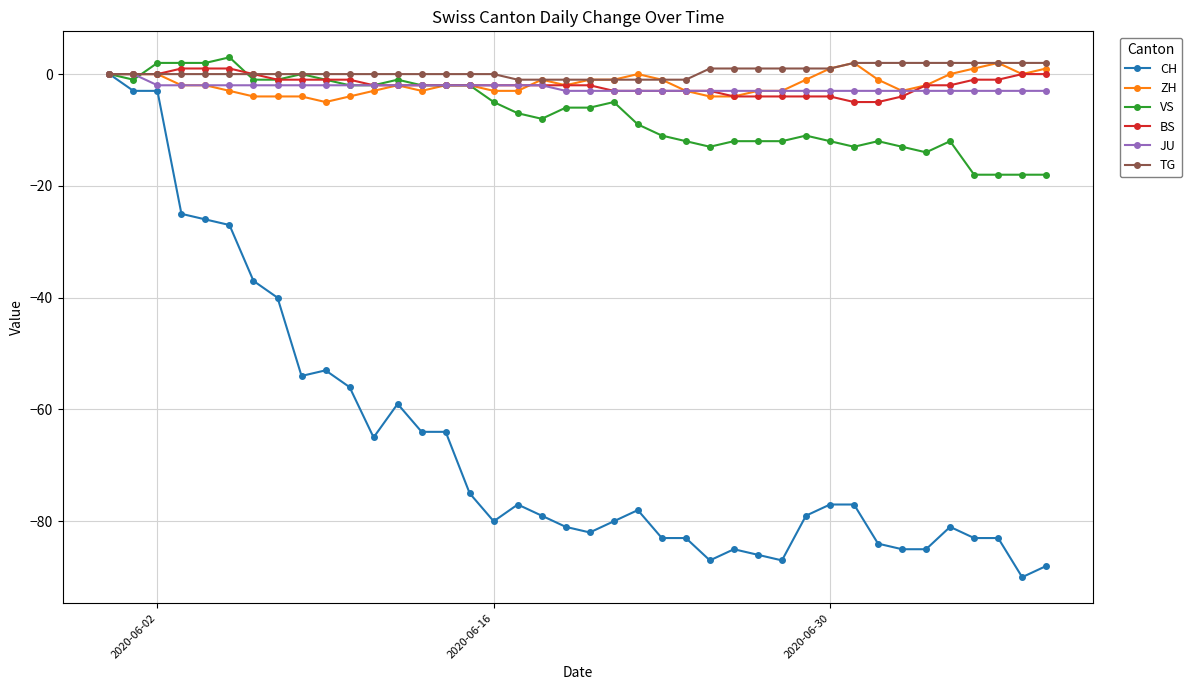

Which series has the largest range (max minus min)?

CH